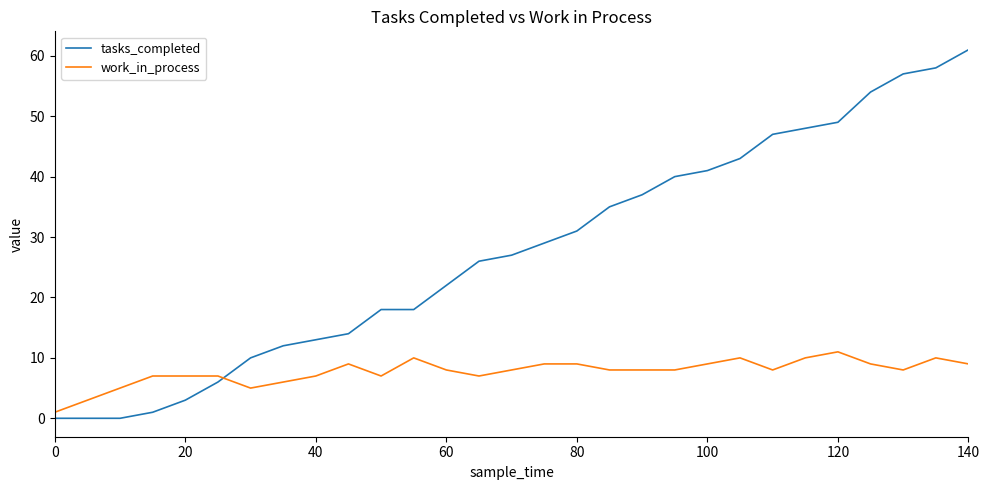

What is the highest value of the work_in_process series?

11